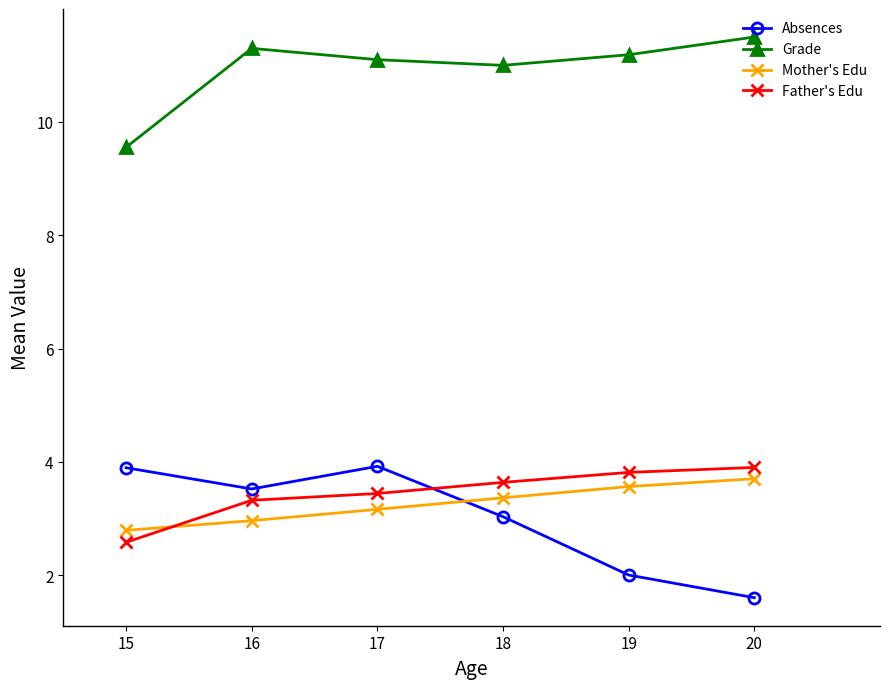

True or false: Grade and Mother's Edu intersect in this chart.

False